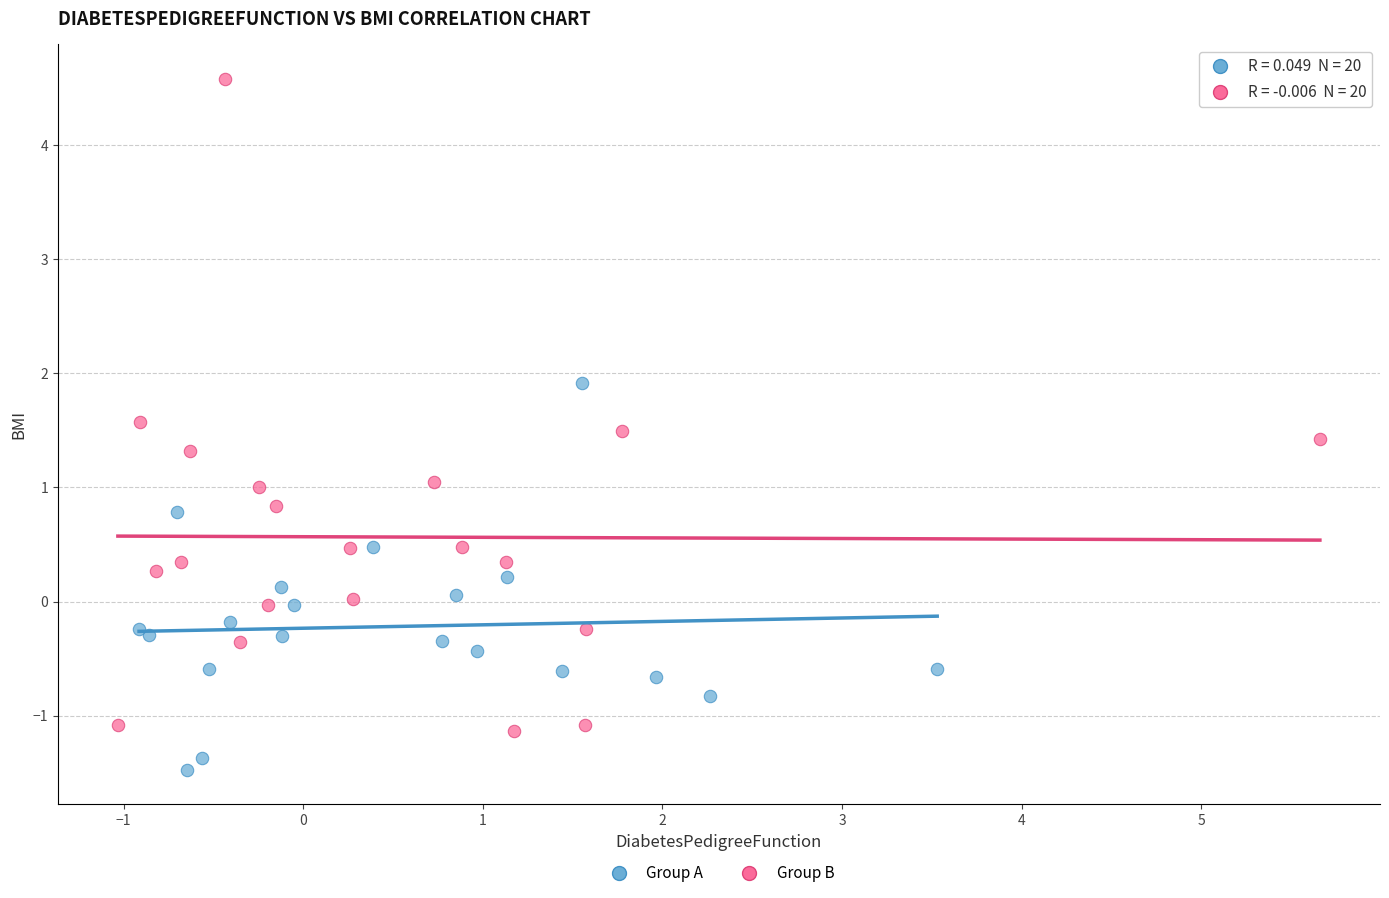

Which series has the largest Y range (max minus min)?

Group B